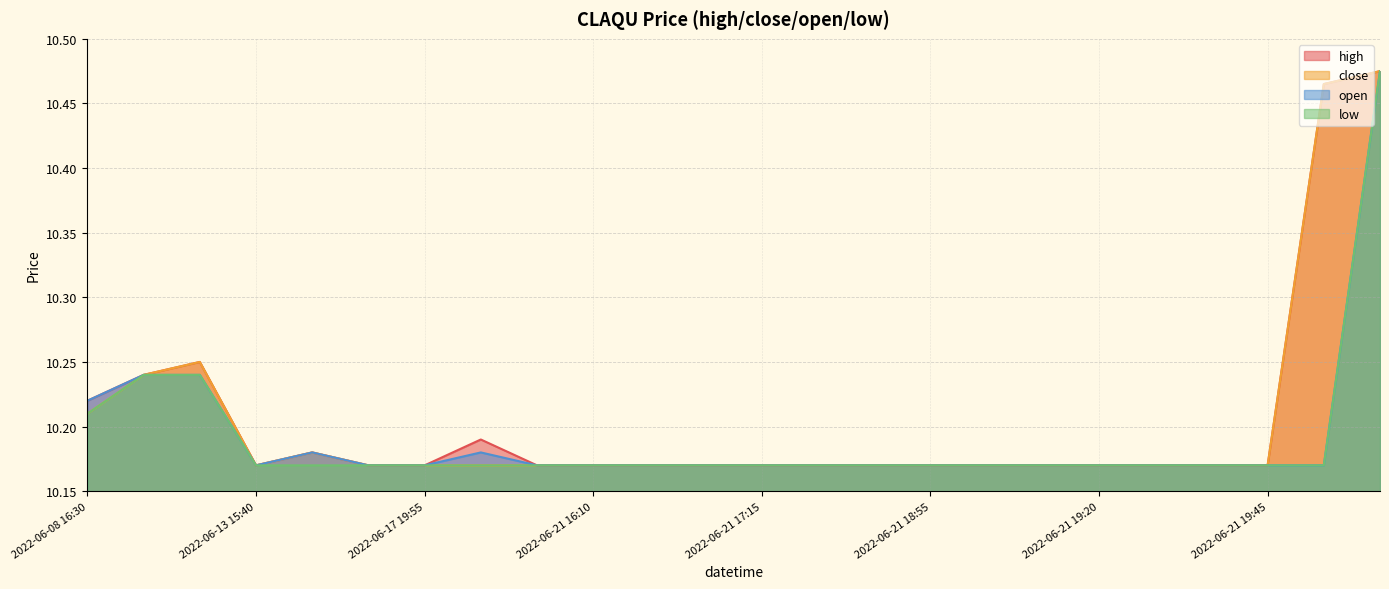

Read the close value at 2022-06-13 15:40.

10.2